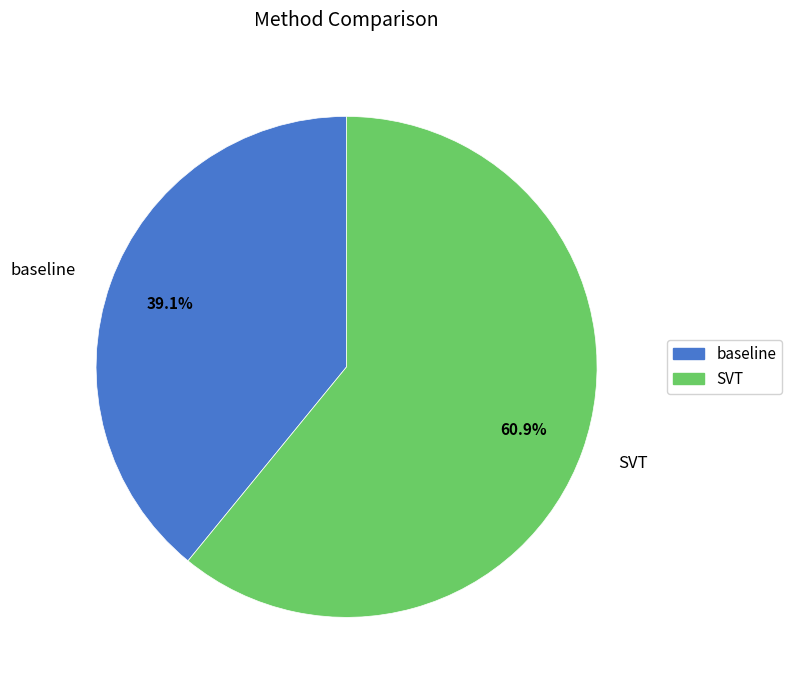

Combined, what portion of the pie is baseline and SVT?

100.0%